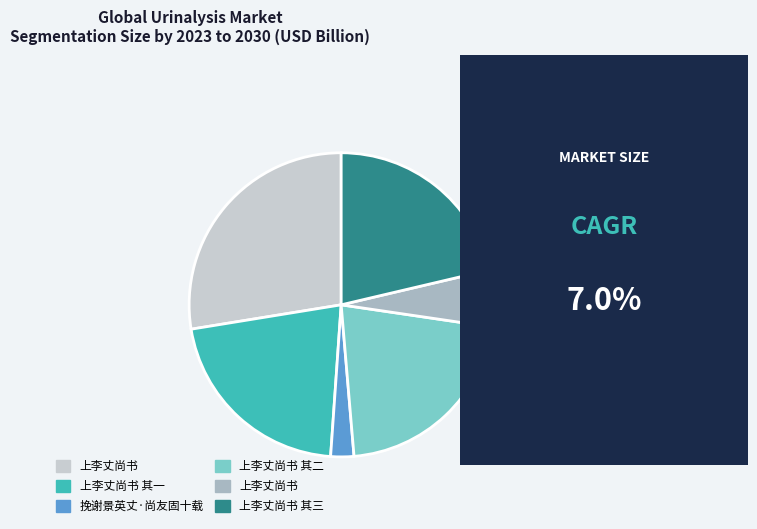

Does any single category account for the majority?

No